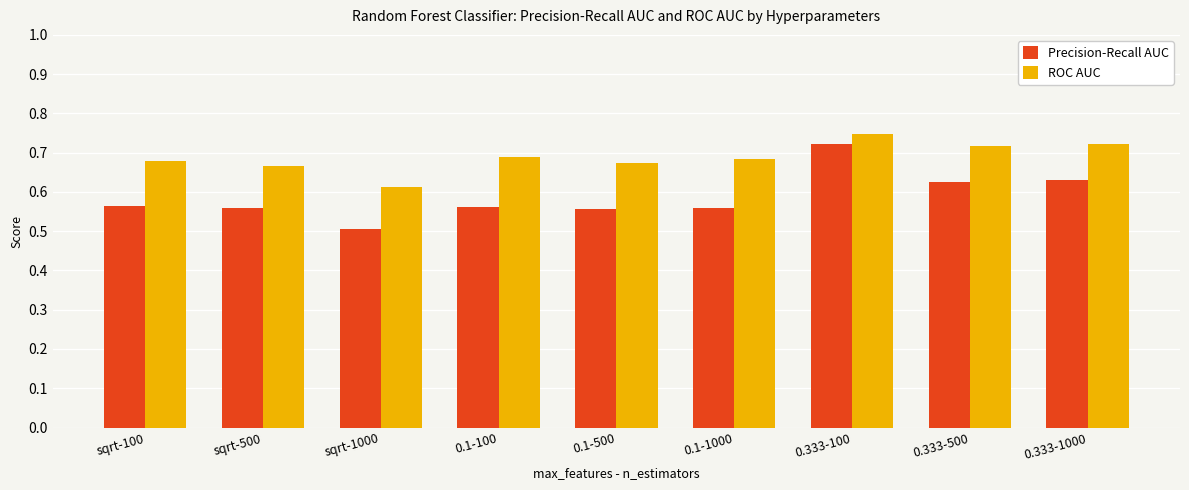

Which series has the largest total across all categories?

ROC AUC